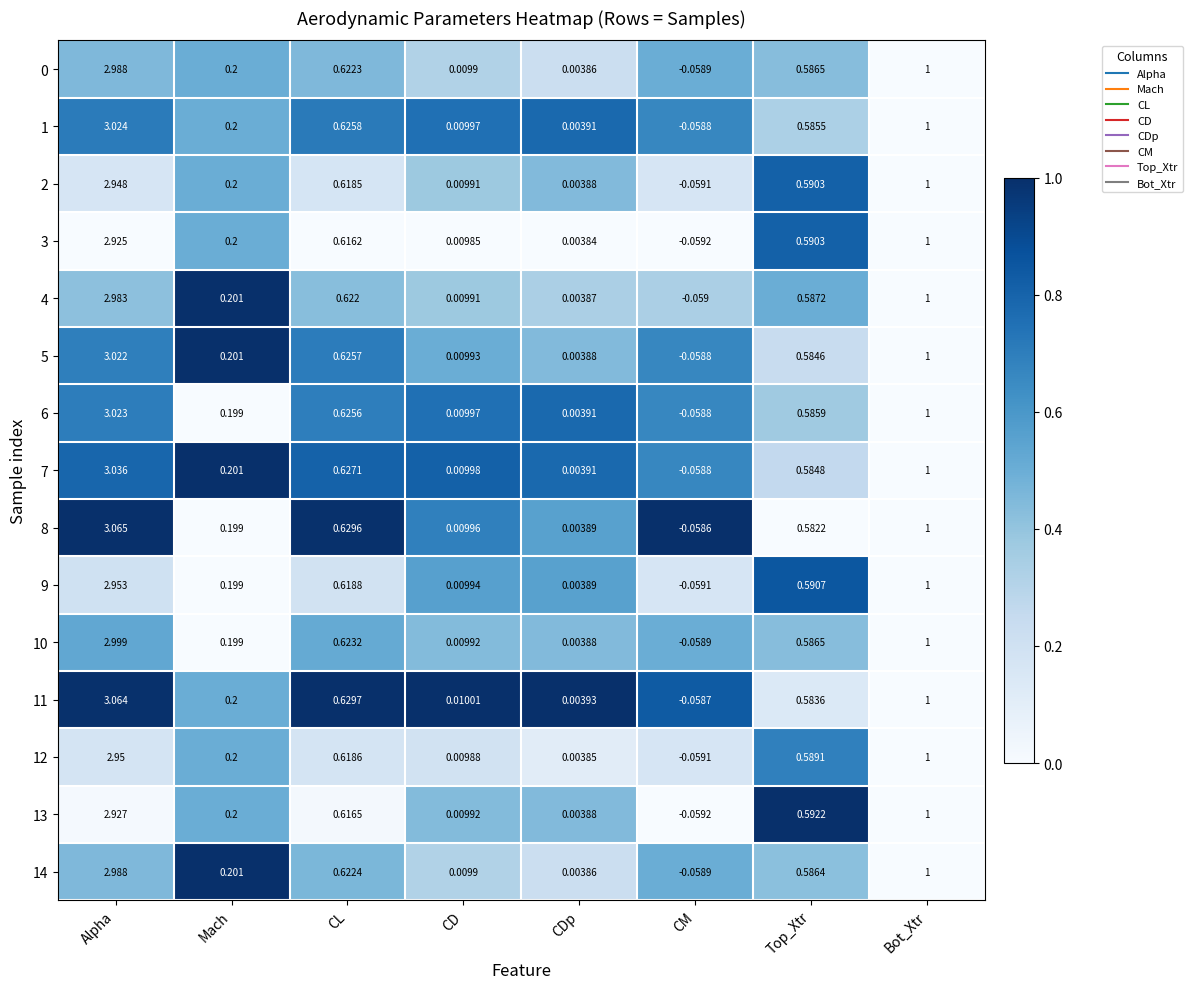

List the labels in order of 0 value, largest first.

Alpha, Bot_Xtr, CL, Top_Xtr, Mach, CD, CDp, CM